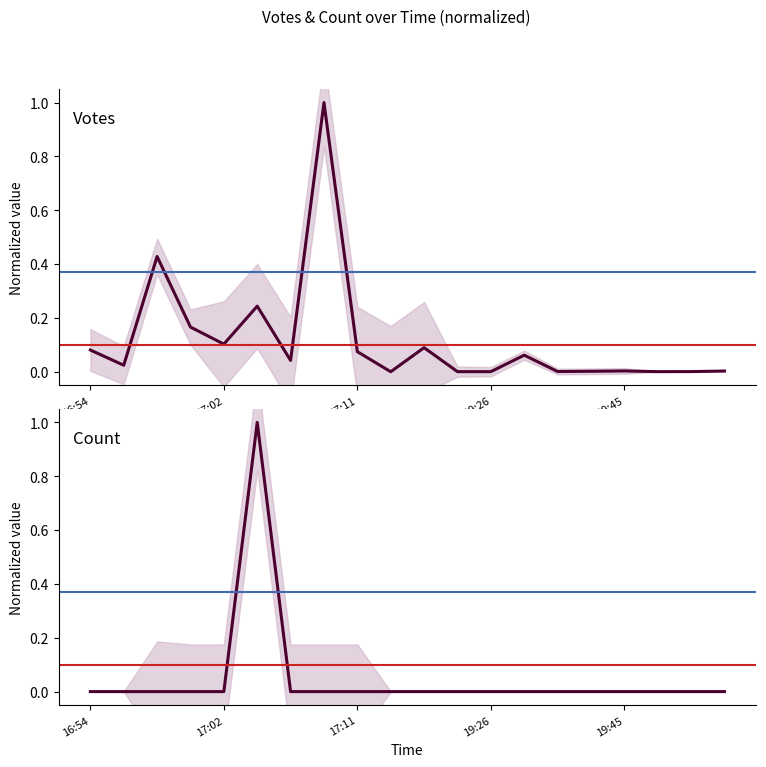

At which label is Votes closest to 0?

9